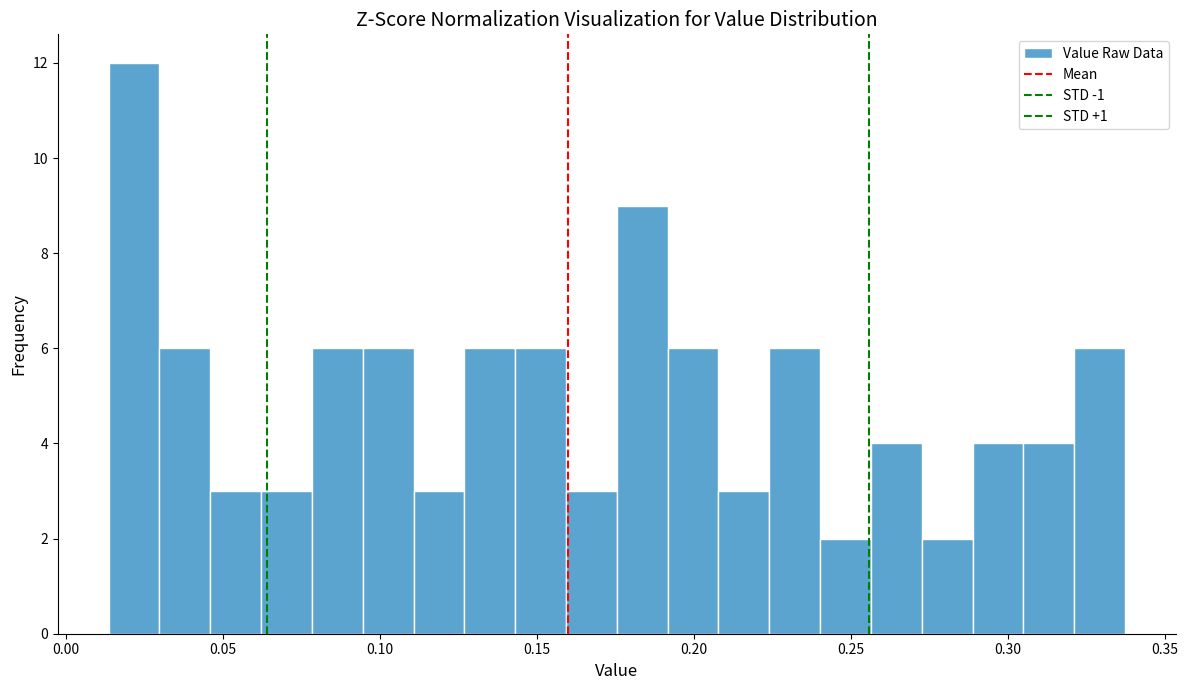

Around what value on the x-axis is the tallest bar? Give the approximate position of its centre, as read against the axis.

0.020